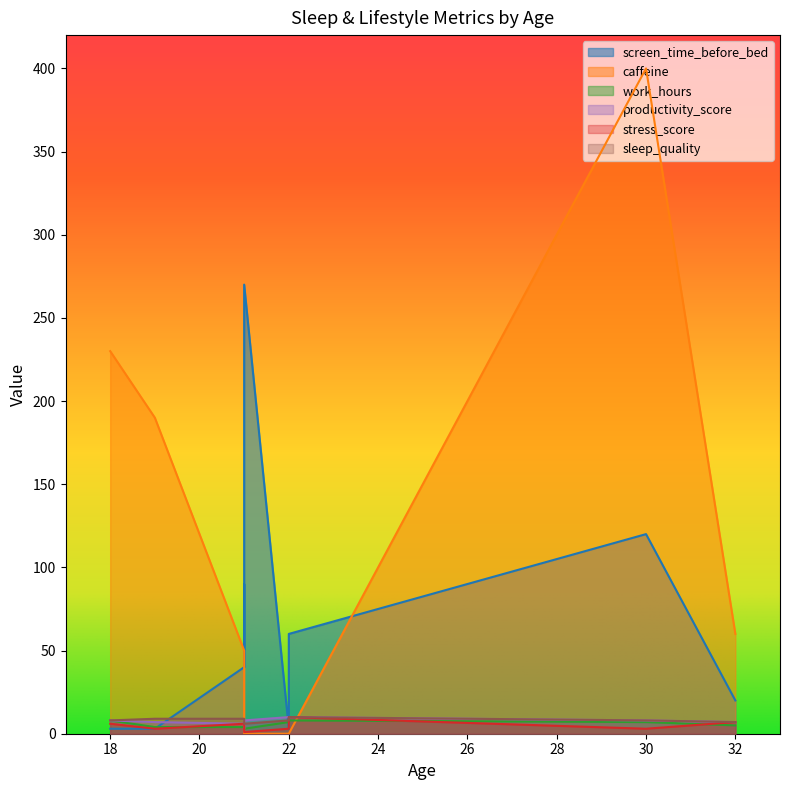

At which category is the sum across all series the highest?

30